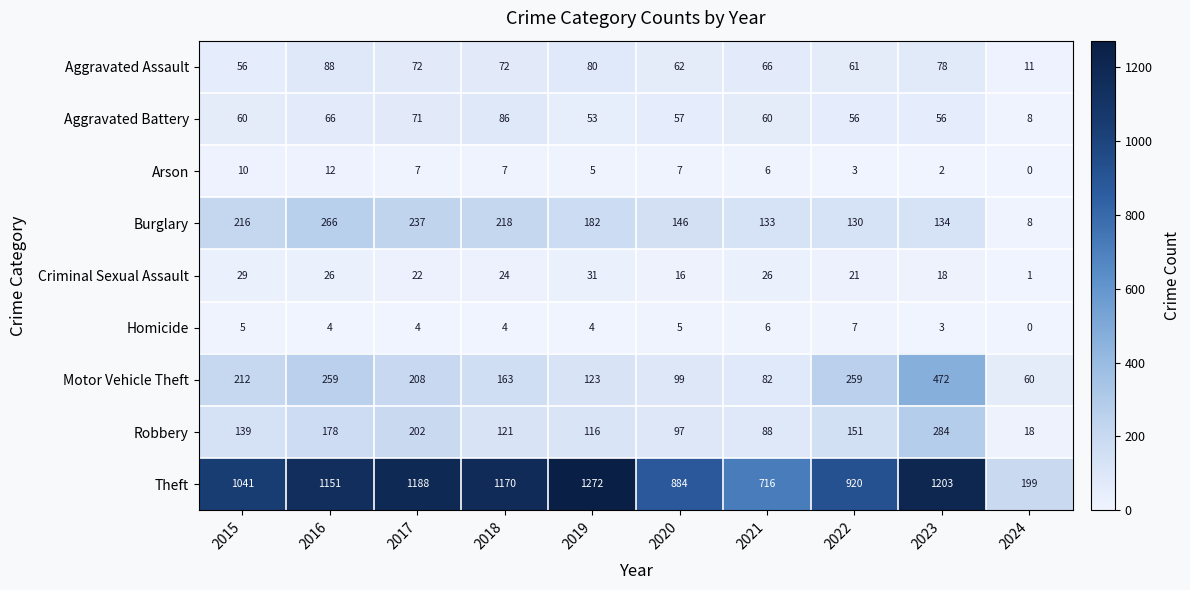

List the series in order of their peak value, lowest first.

Homicide, Arson, Criminal Sexual Assault, Aggravated Battery, Aggravated Assault, Burglary, Robbery, Motor Vehicle Theft, Theft